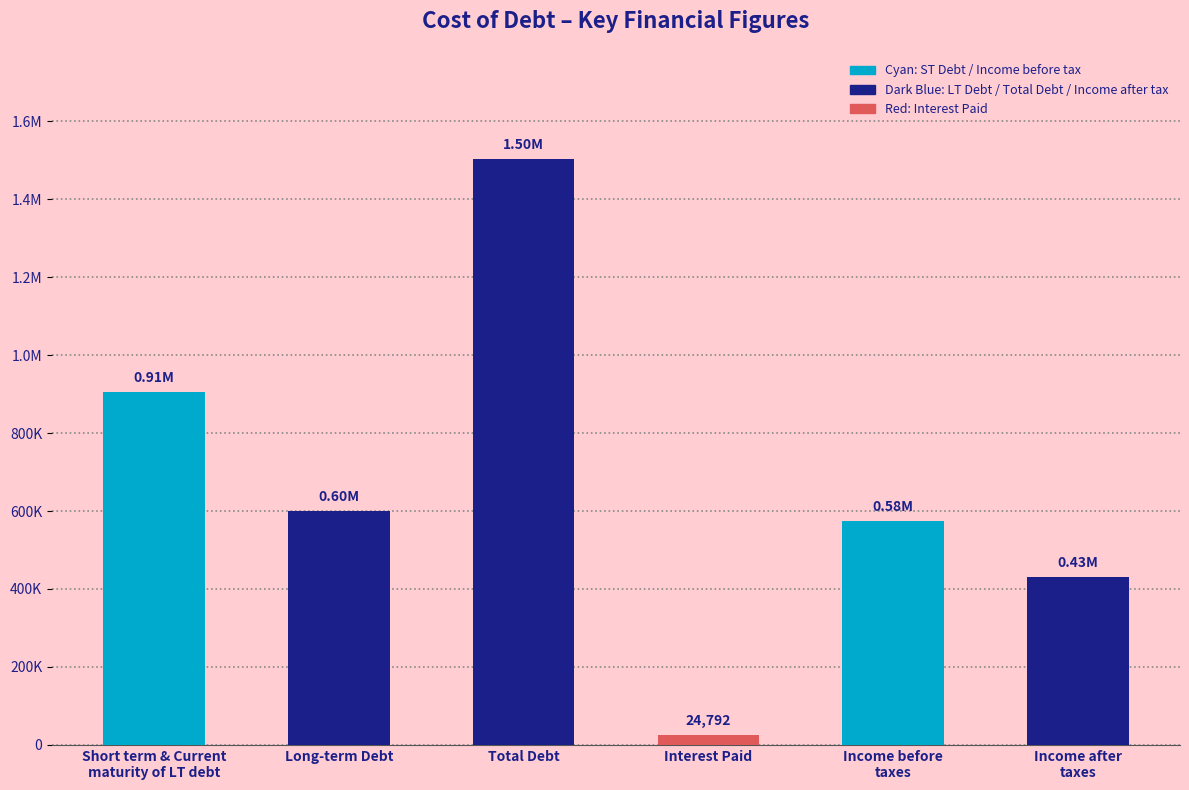

The chart shows a value of 2293815 at Total Debt. True or false?

False